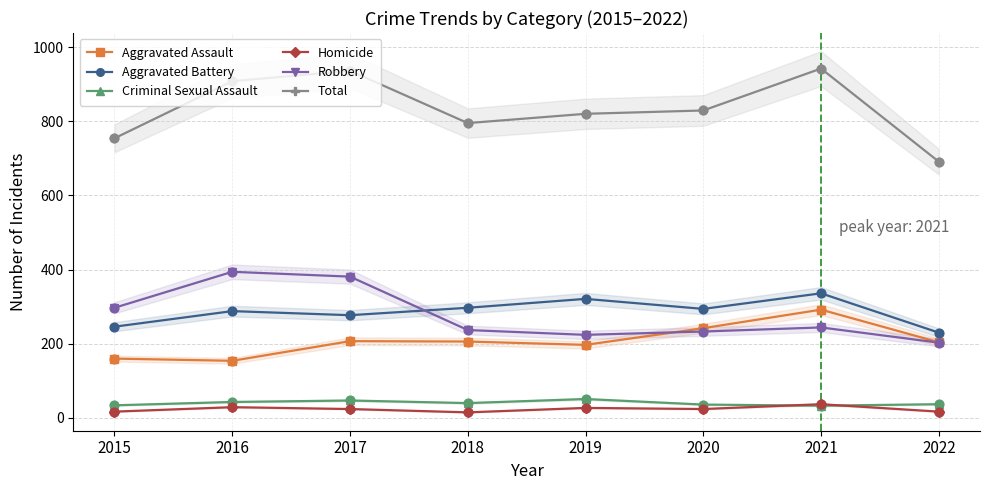

Which series has the widest spread of Y values?

Total